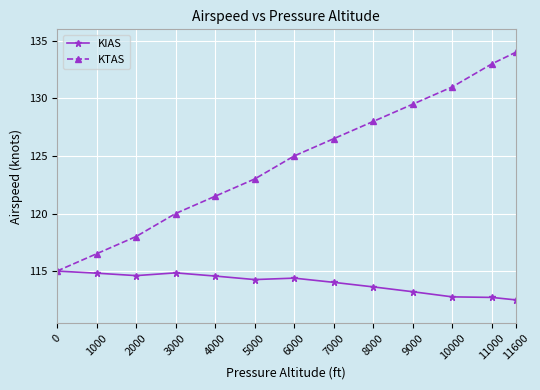

What value does the KIAS series have at 6000?

114.4